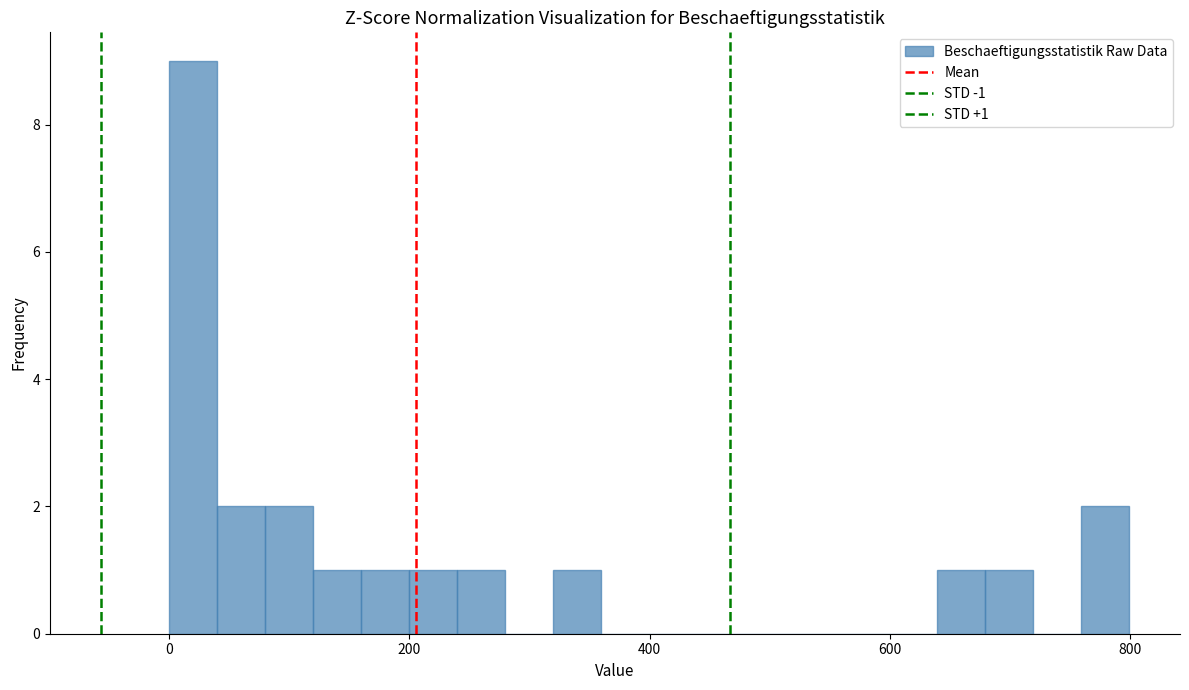

Read against the x-axis, roughly where is the centre of the tallest bar?

20